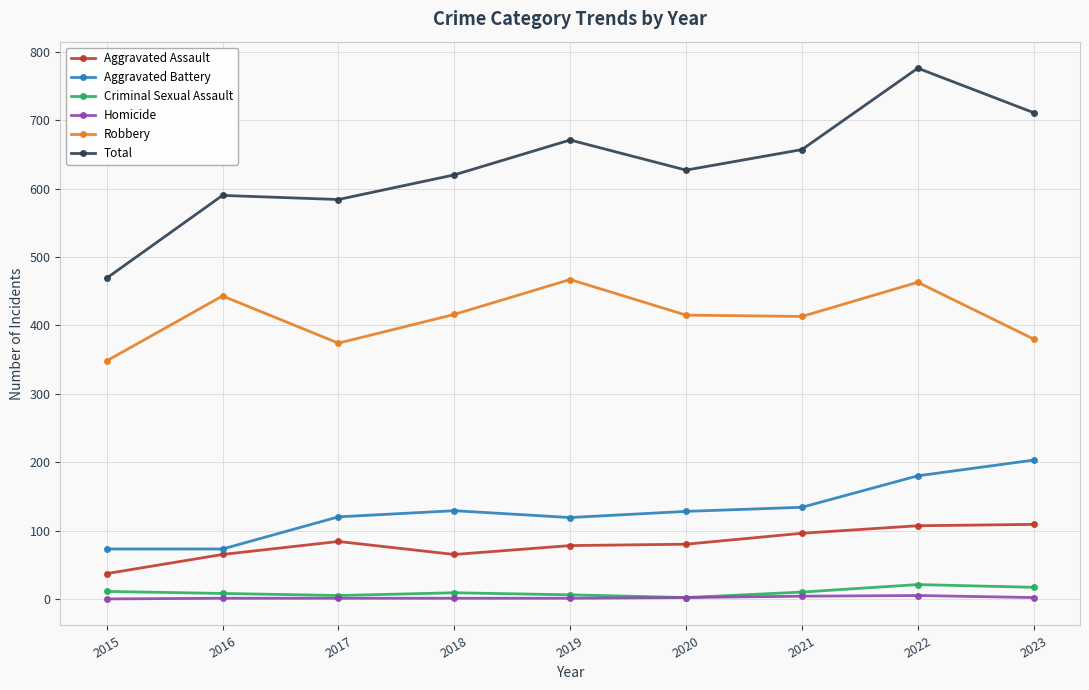

What are all the series names shown in the legend?

Aggravated Assault, Aggravated Battery, Criminal Sexual Assault, Homicide, Robbery, Total